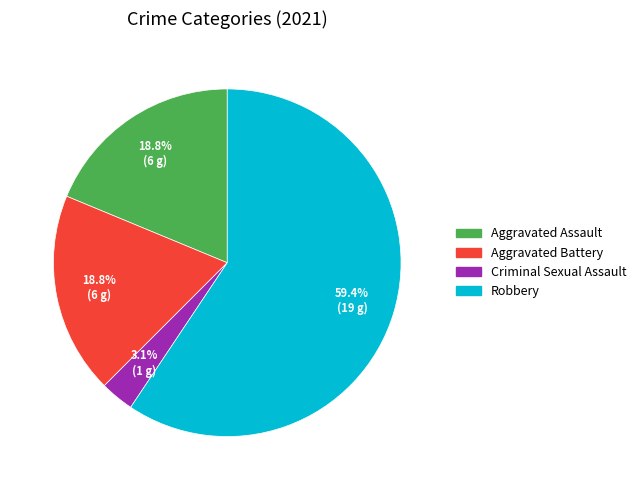

To the nearest percent, what is the average slice percentage?

25%